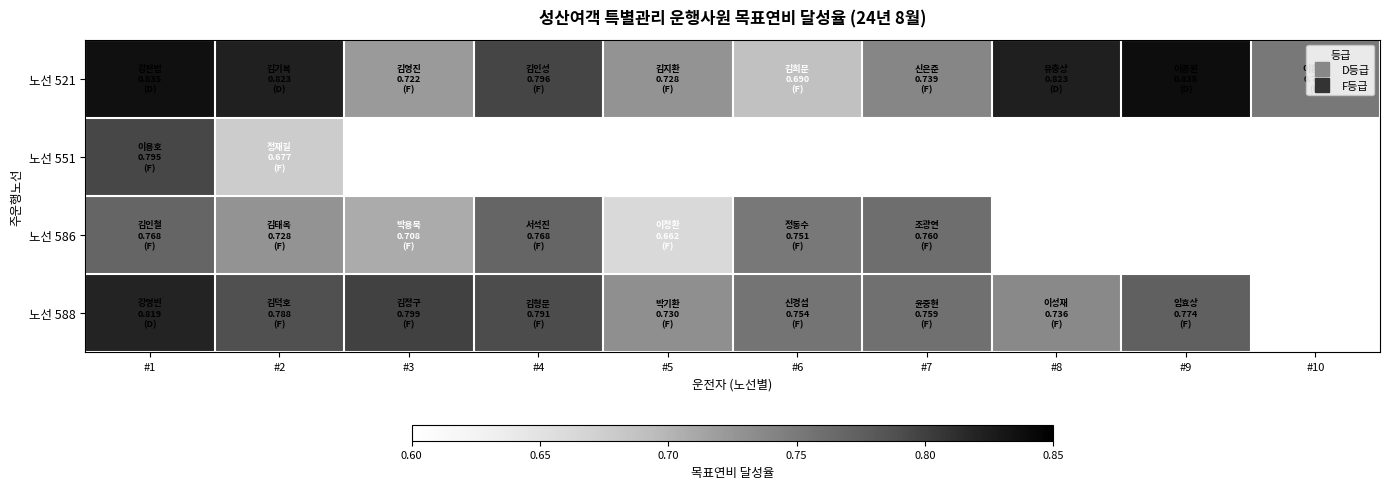

How many positive values does the 노선 551 series have?

2